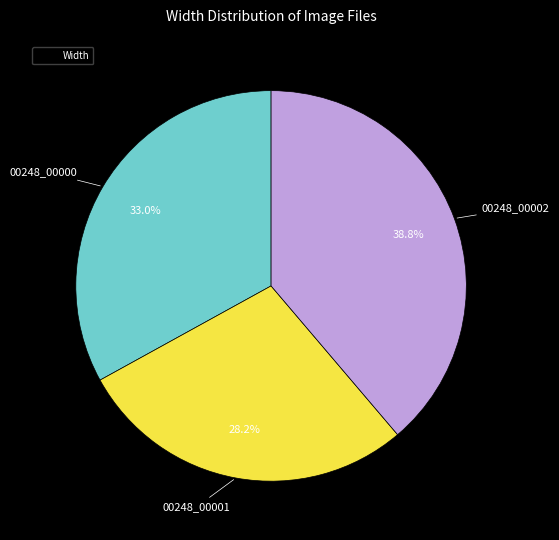

Is there any slice that represents more than half of the pie?

No